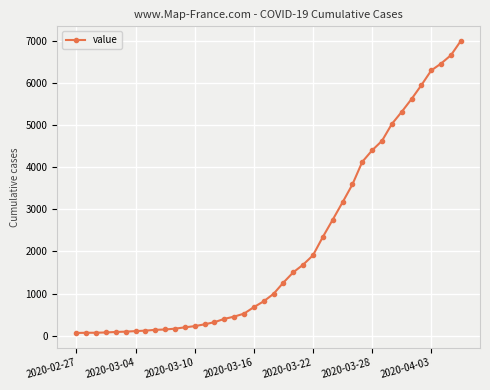

What is the greatest value displayed?

7003